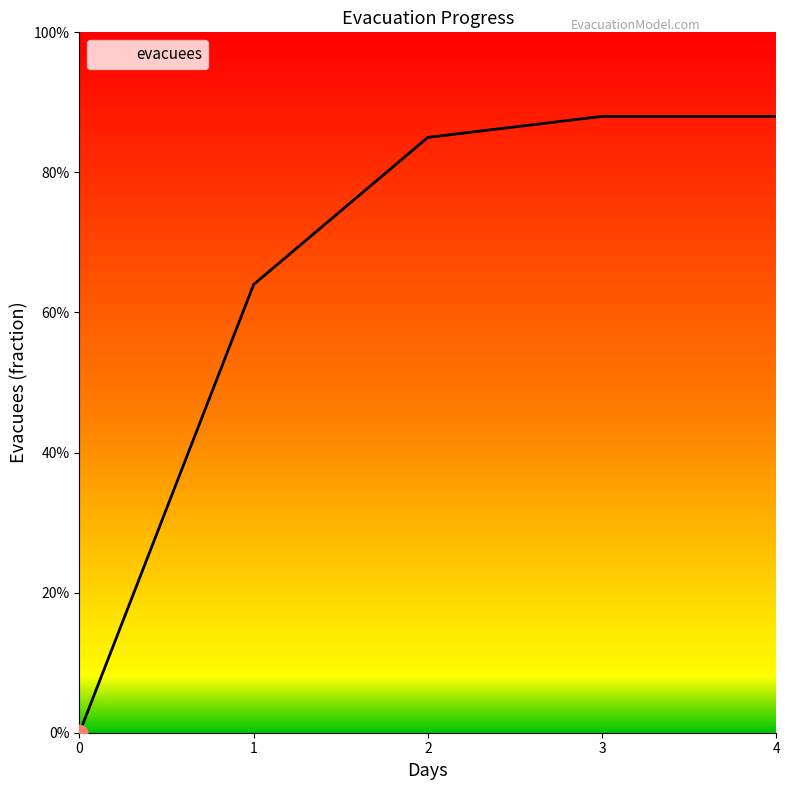

Between 4 and 0, which is larger?

4